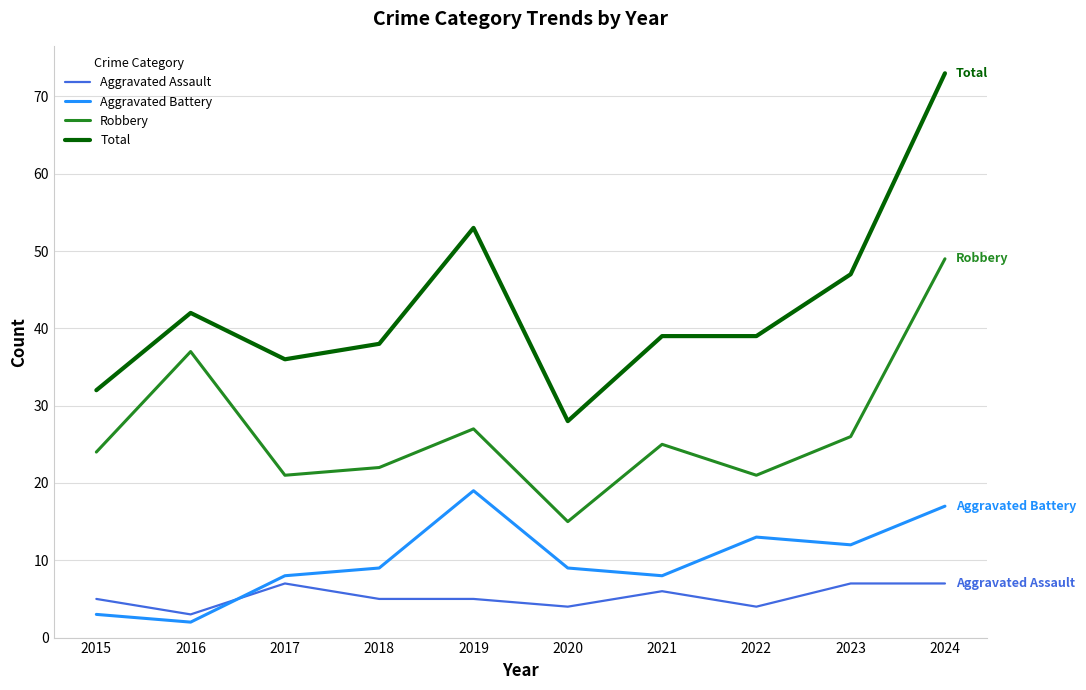

Reading left to right, transcribe all the data shown in this chart.

Aggravated Assault: 5	3	7	5	5	4	6	4	7	7
Aggravated Battery: 3	2	8	9	19	9	8	13	12	17
Robbery: 24	37	21	22	27	15	25	21	26	49
Total: 32	42	36	38	53	28	39	39	47	73